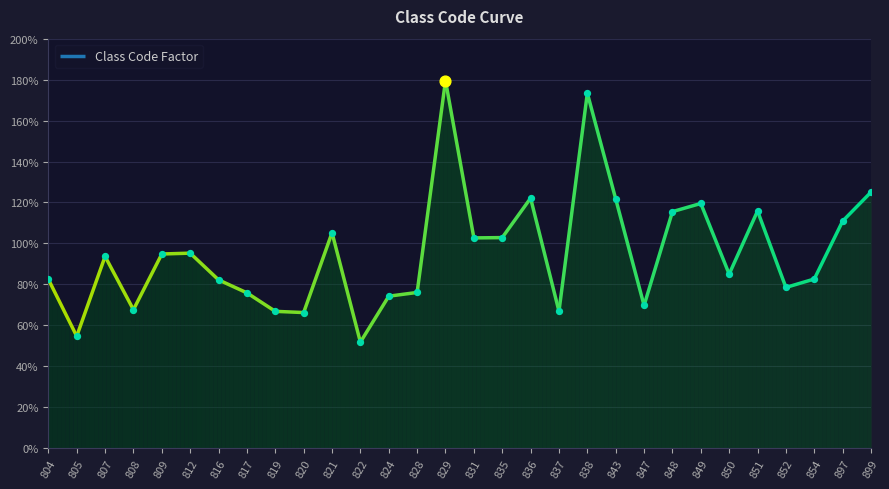

Which has a higher value, 836 or 843?

836